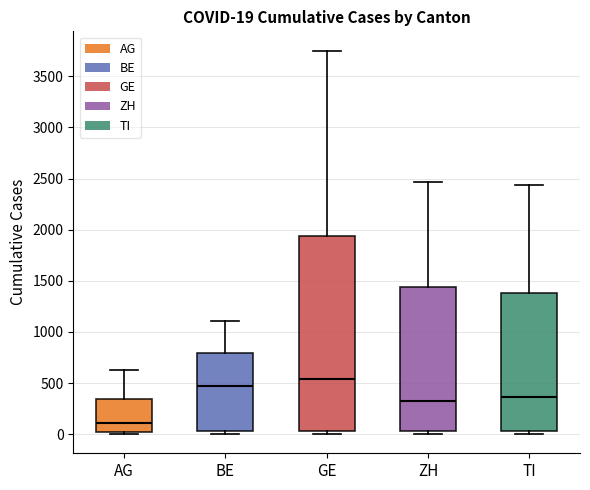

Comparing the boxes themselves (not the whiskers), which one is the tallest?

GE